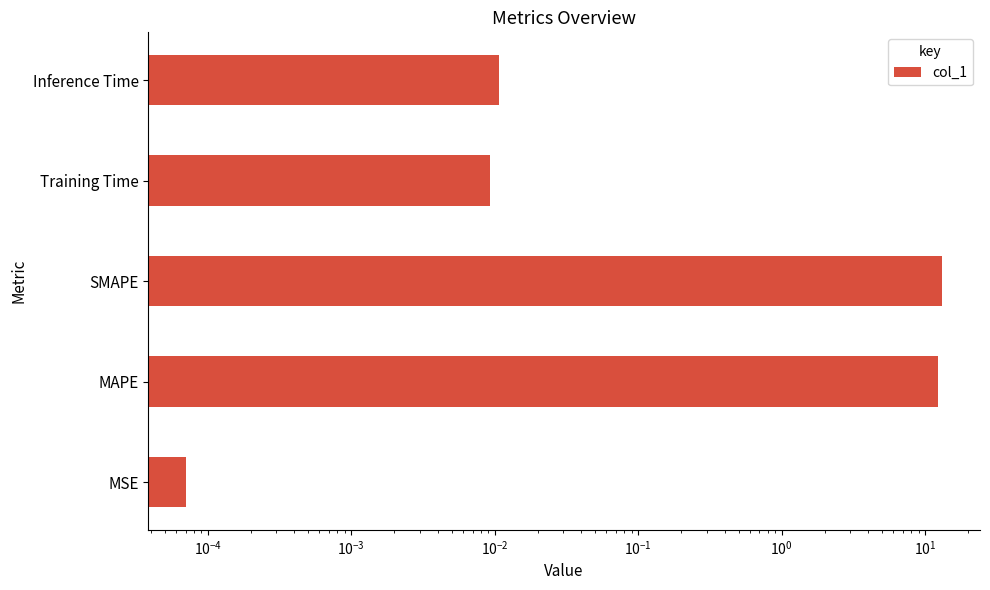

What is the sum of all values?

25.5